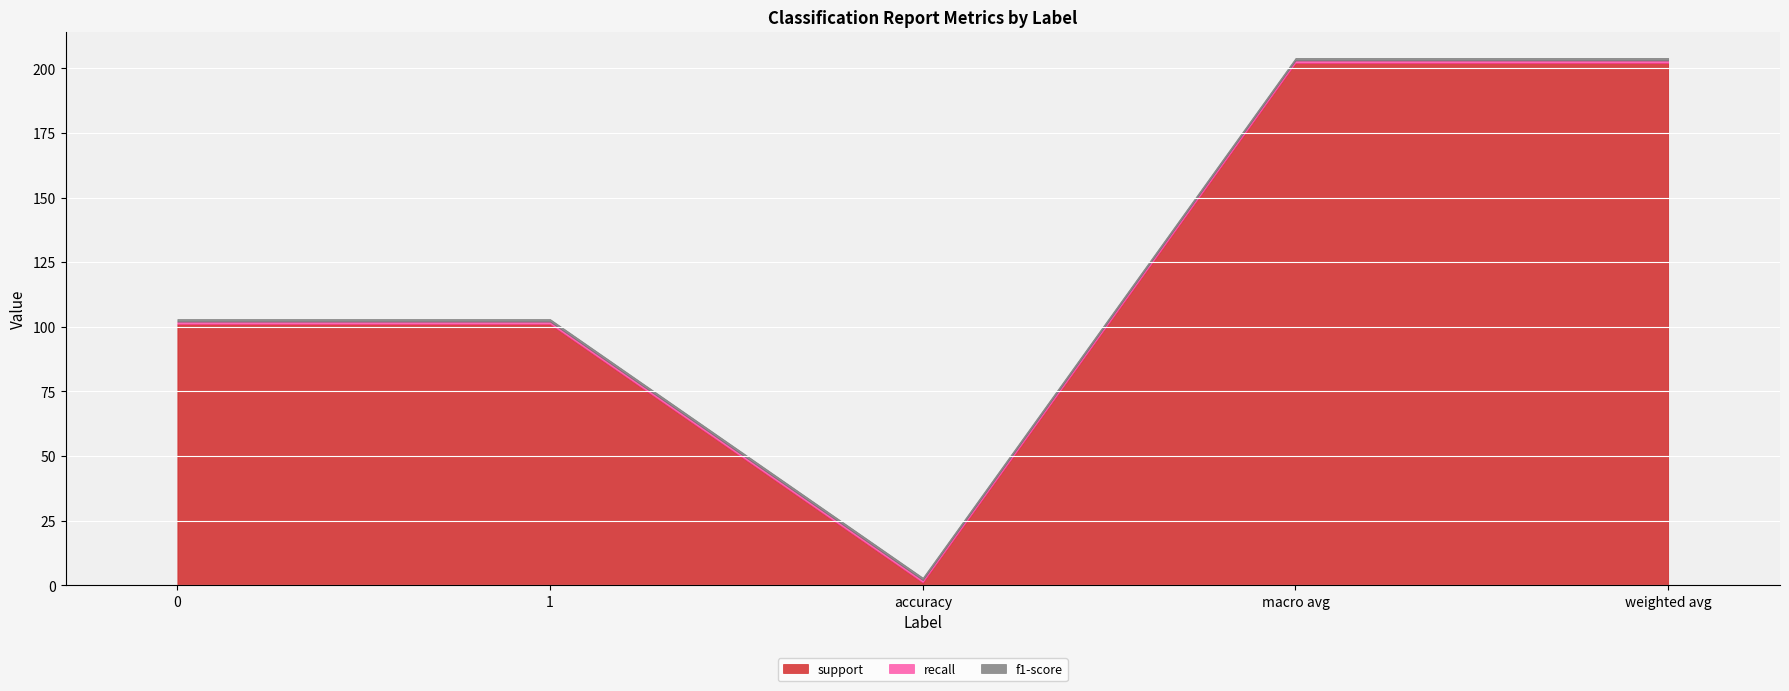

Reading left to right, transcribe all the data shown in this chart.

support: 0=101	1=101	accuracy=1	macro avg=202	weighted avg=202
recall: 0=1	1=1	accuracy=1	macro avg=1	weighted avg=1
f1-score: 0=1	1=1	accuracy=1	macro avg=1	weighted avg=1